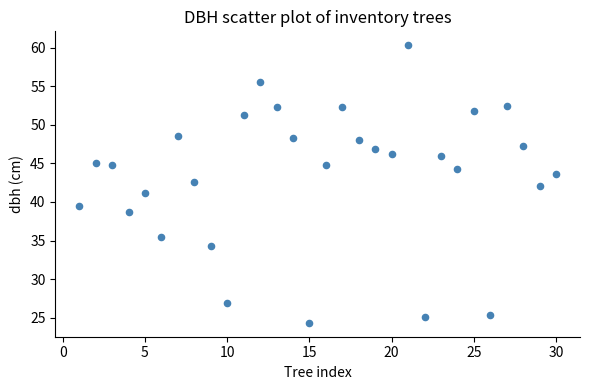

What is the range of X values (max minus min)?

29.0